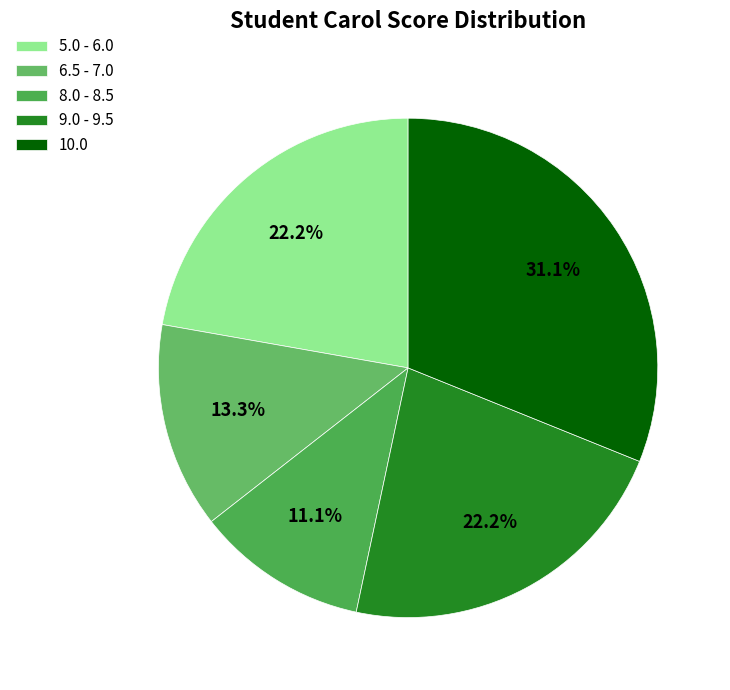

Which category has the smallest portion of the pie?

8.0 - 8.5